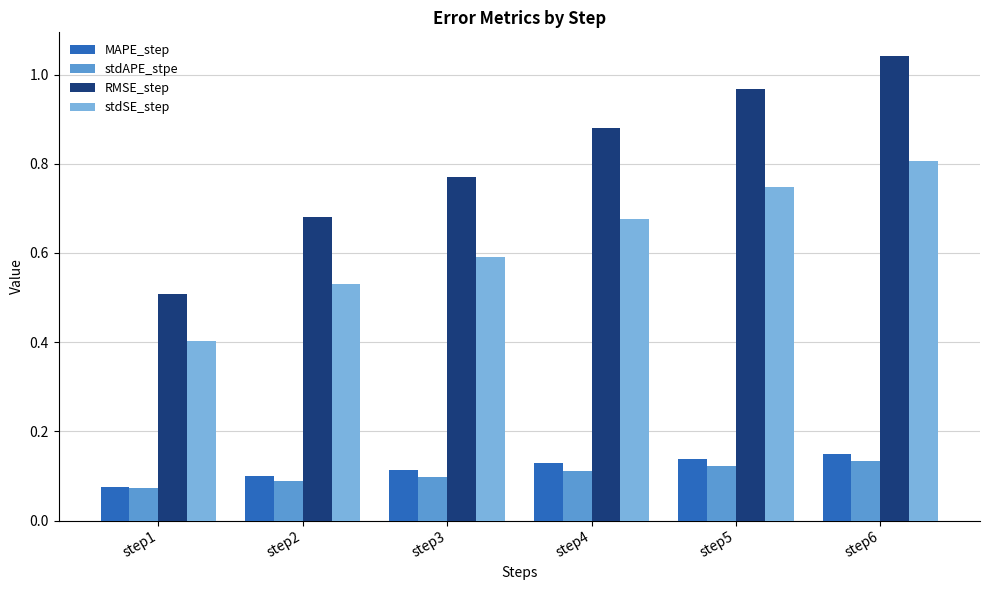

Which label corresponds to the largest value in the chart?

step6